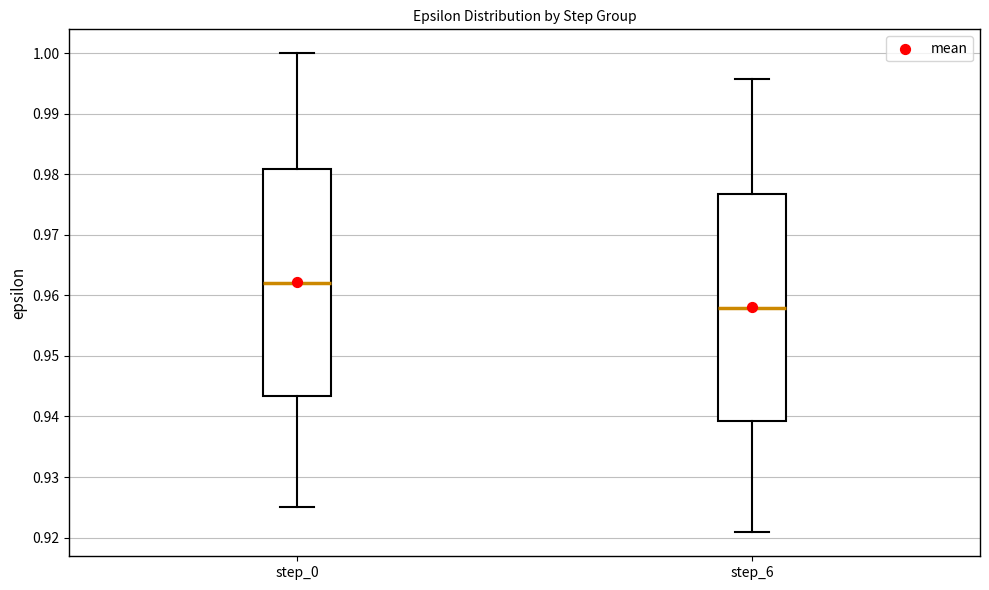

Where is the upper edge of the box for step_6 on the y-axis? The values are not printed on the chart, so give them approximately, as read against the axis.

0.977